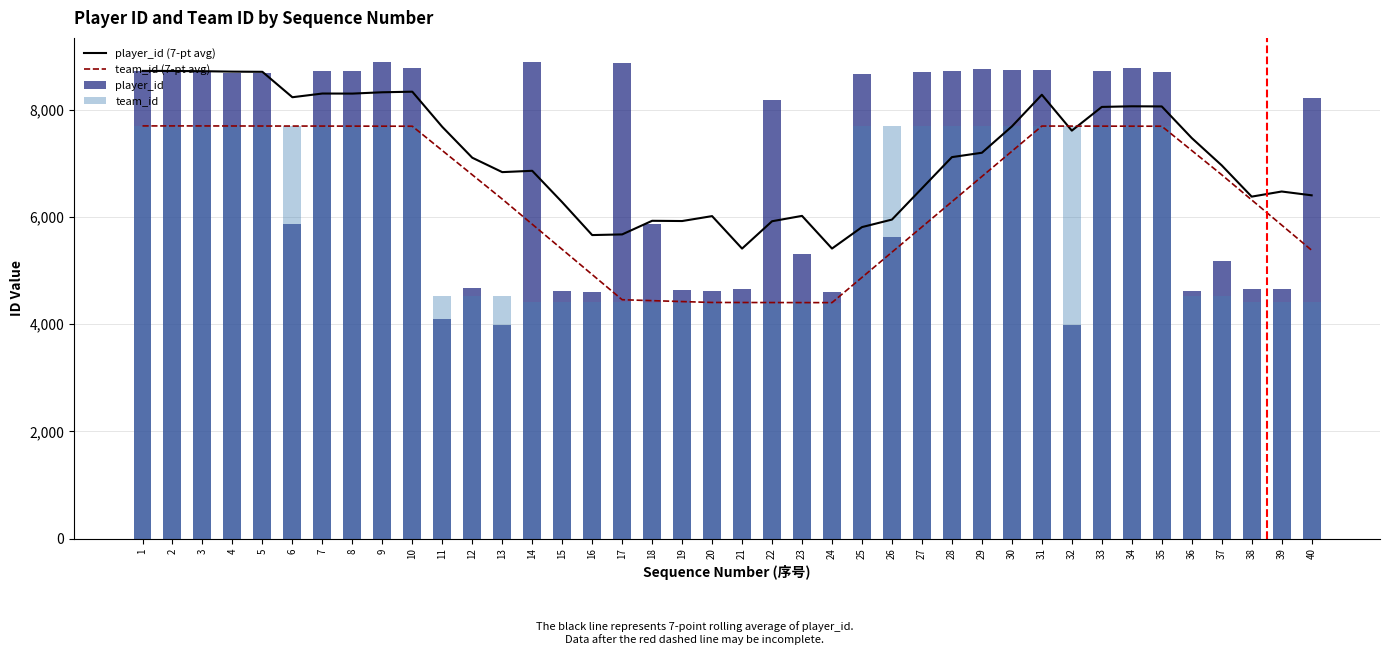

Rank the categories by team_id (7-pt avg) value from highest to lowest.

1, 2, 3, 4, 5, 6, 31, 7, 32, 8, 33, 9, 34, 35, 10, 36, 11, 30, 37, 12, 29, 13, 38, 28, 14, 39, 27, 15, 40, 26, 16, 25, 17, 18, 19, 20, 21, 22, 23, 24